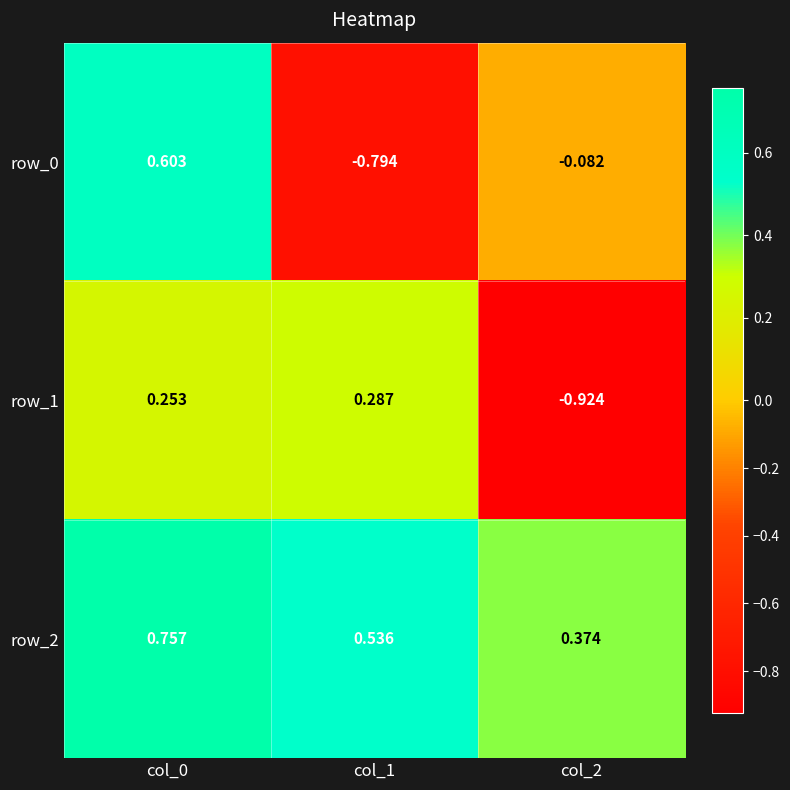

How many values in the row_1 series are below 0?

1